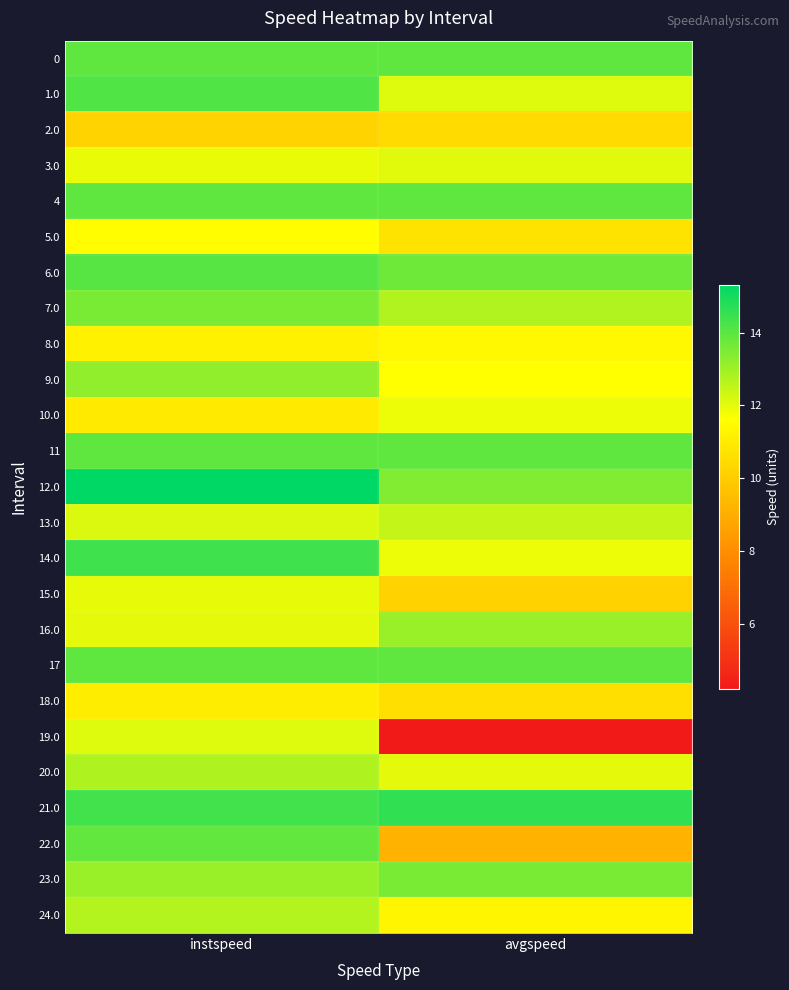

At instspeed, list the series in order from largest to smallest.

12.0, 14.0, 21.0, 1.0, 6.0, 0, 4, 11, 17, 22.0, 7.0, 9.0, 23.0, 20.0, 24.0, 13.0, 19.0, 16.0, 15.0, 3.0, 5.0, 8.0, 18.0, 10.0, 2.0